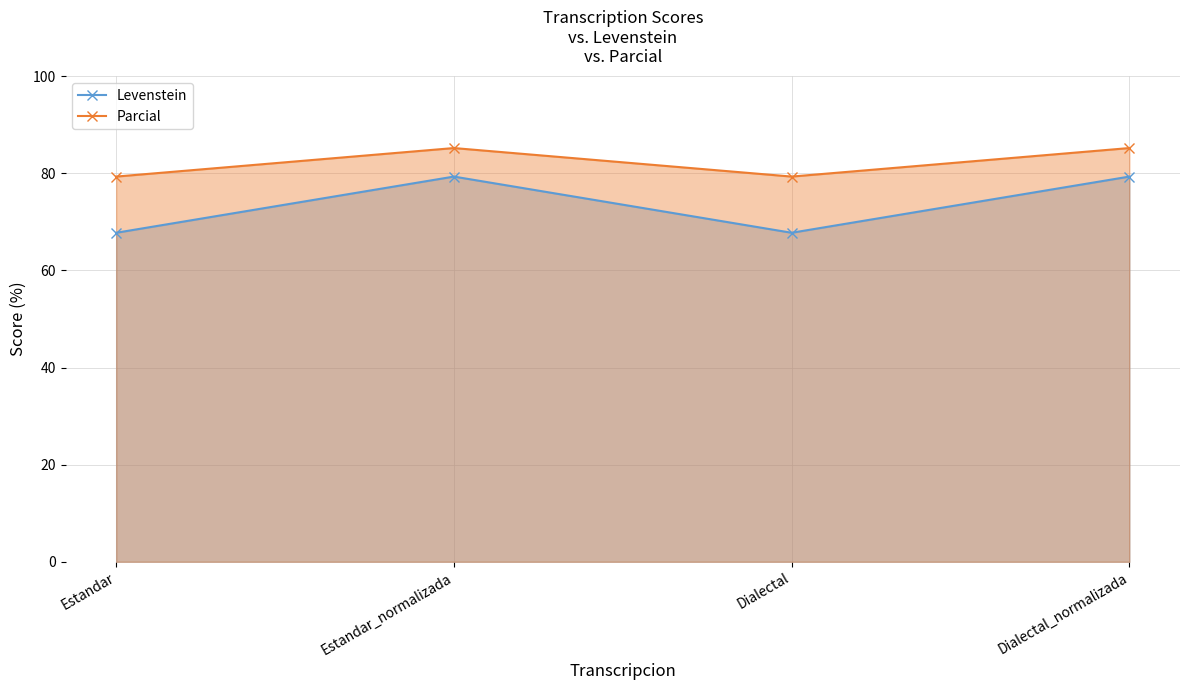

True or false: Parcial and Levenstein intersect in this chart.

False